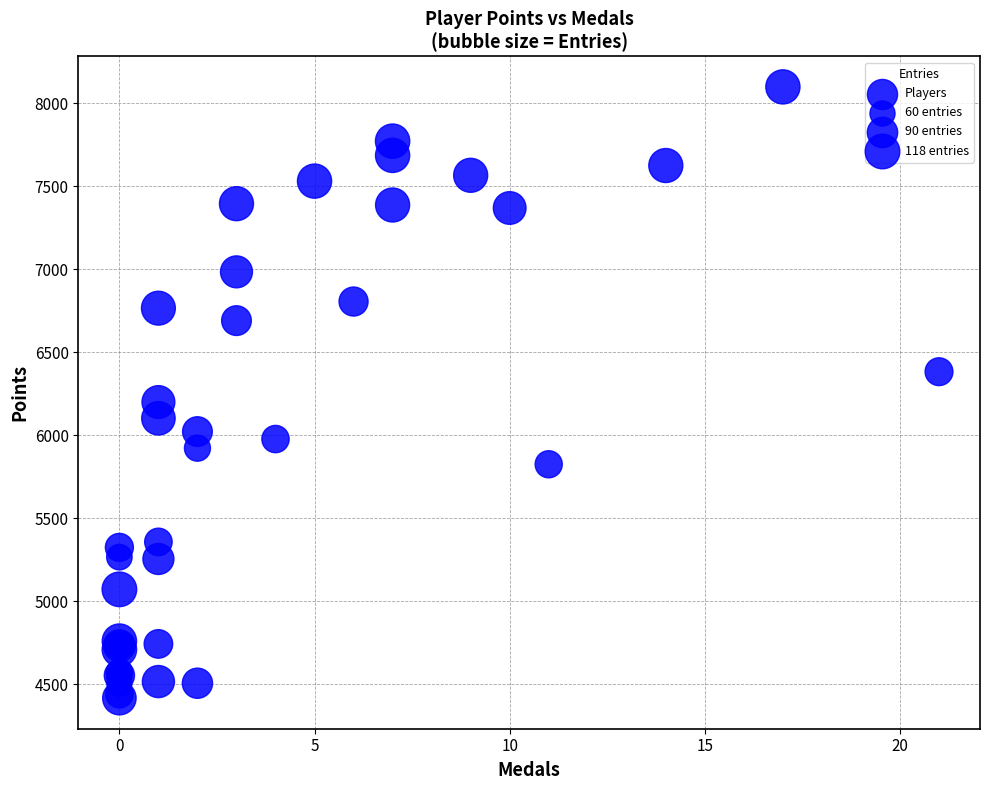

What Y value in the scatter plot is closest to 6257?

6200